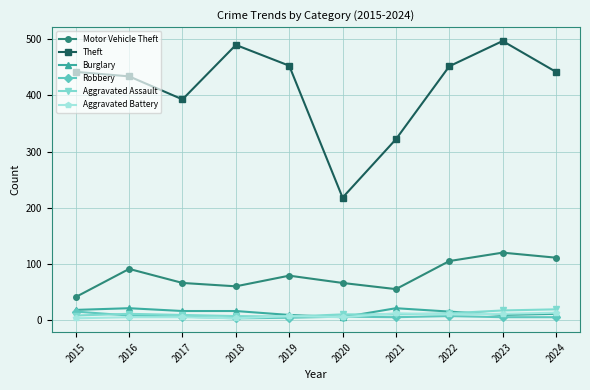

How many lines are shown in the chart?

6